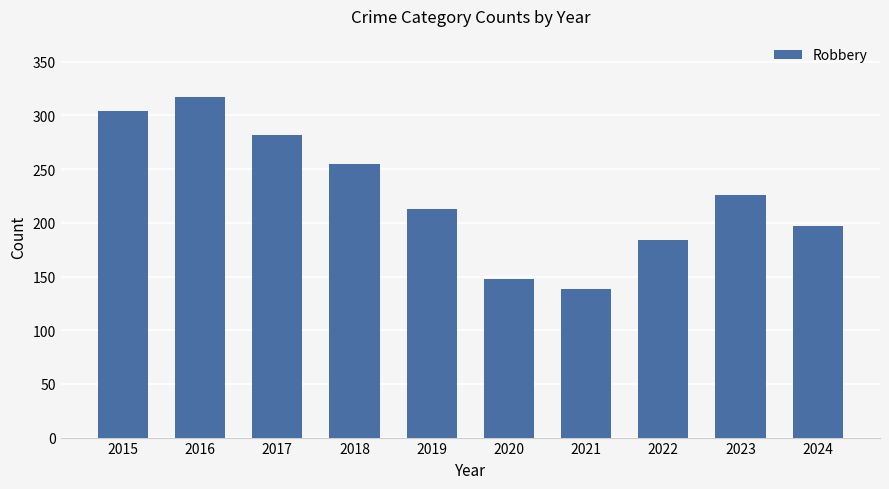

Rank the categories by value from highest to lowest.

2016, 2015, 2017, 2018, 2023, 2019, 2024, 2022, 2020, 2021